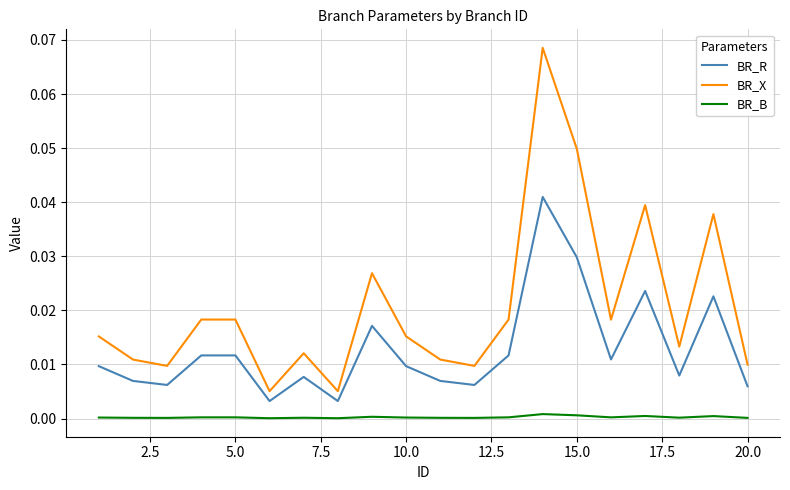

Does the chart have visible grid lines?

Yes